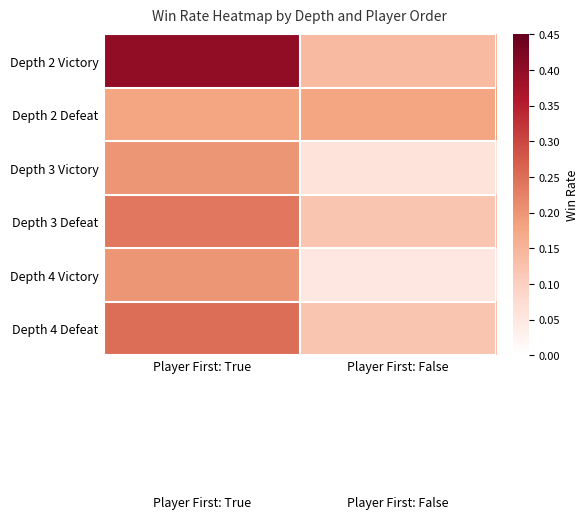

List the series in order of their peak value, highest first.

Depth 2 Victory, Depth 4 Defeat, Depth 3 Defeat, Depth 3 Victory, Depth 4 Victory, Depth 2 Defeat